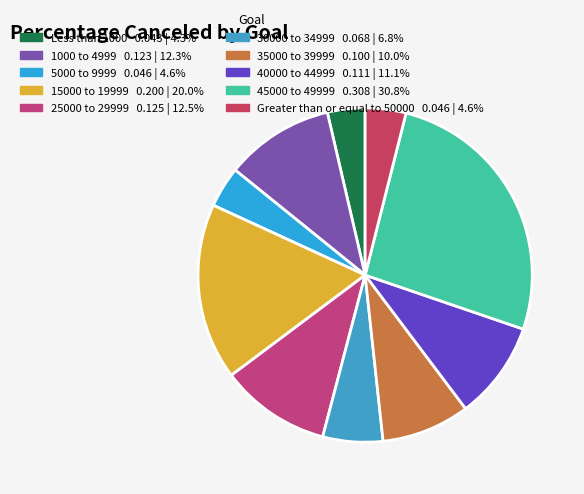

How many segments does this pie chart have?

10